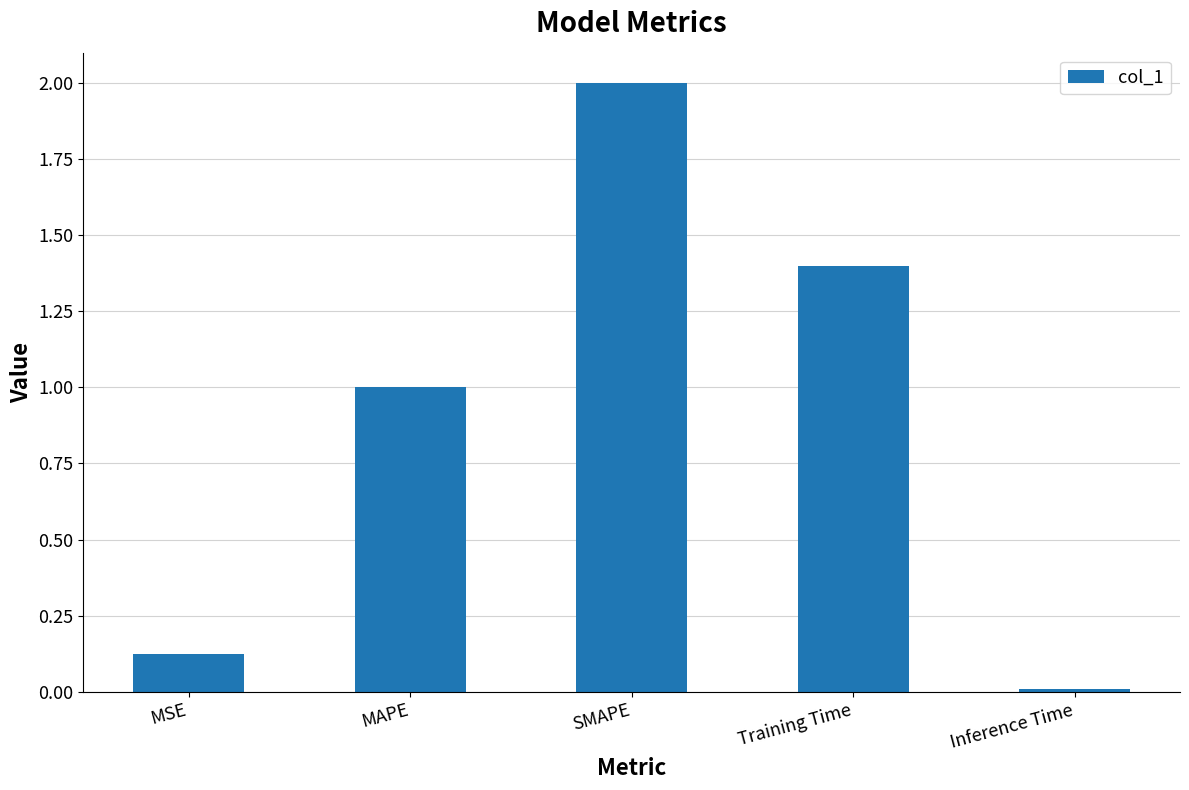

Which label corresponds to the smallest value in the chart?

Inference Time